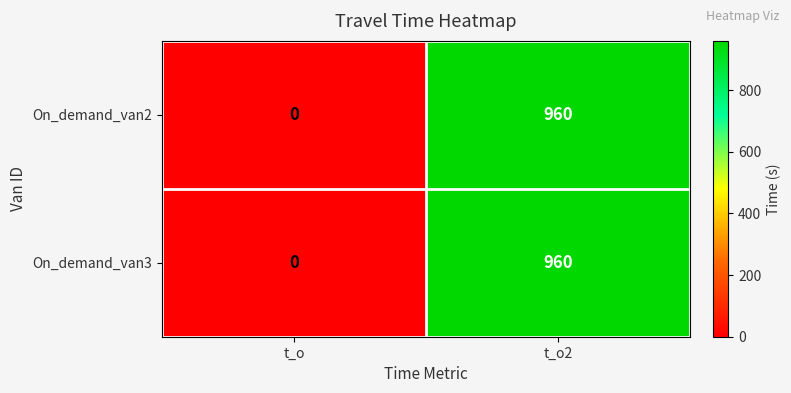

Count the number of categories in the chart.

2